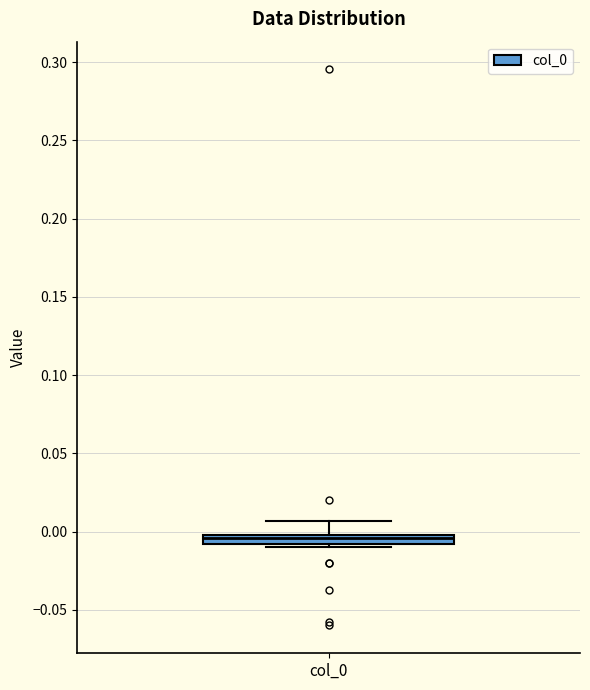

Where does the median line of the box for col_0 sit on the y-axis? The values are not printed on the chart, so give them approximately, as read against the axis.

-0.005